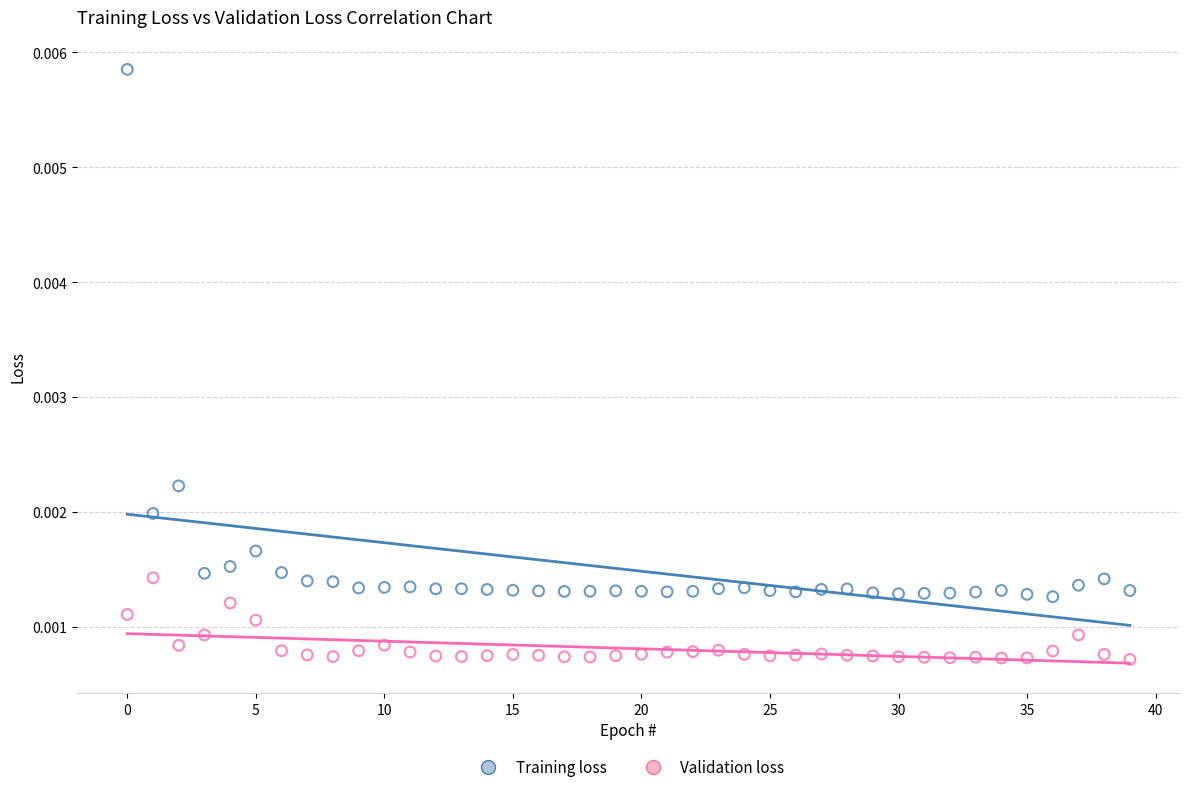

Which series reaches the minimum Y coordinate?

Validation loss